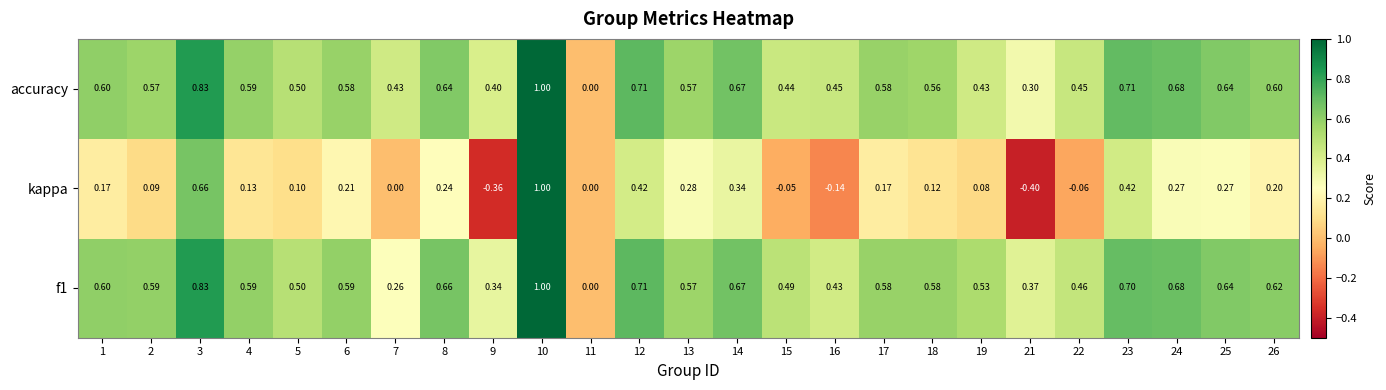

Count the number of categories in the chart.

25